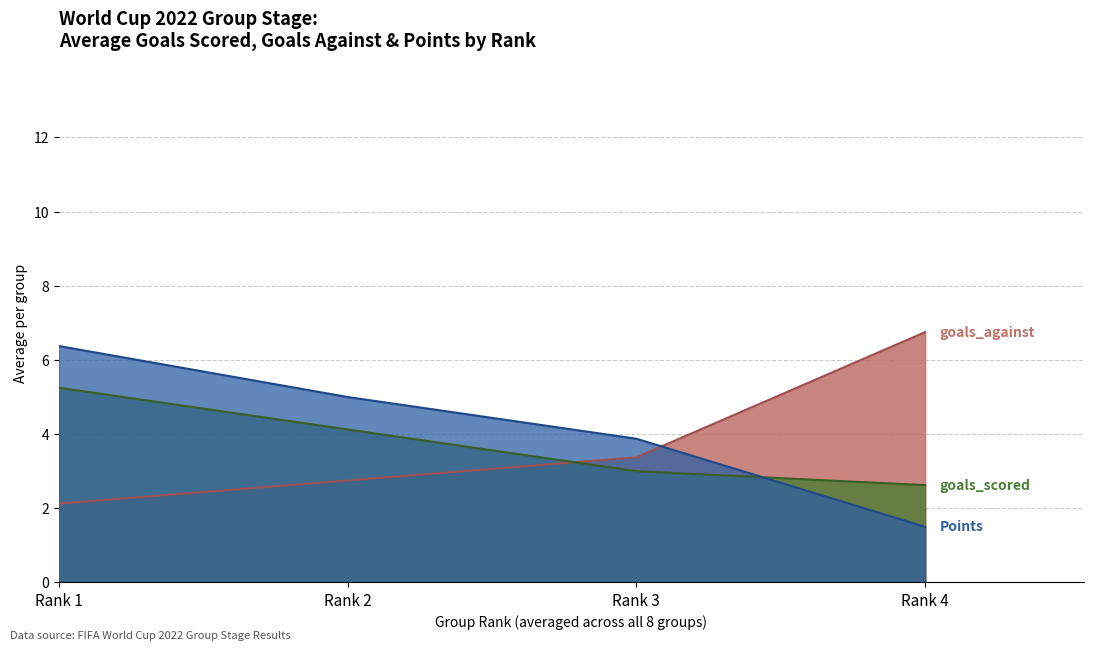

What is the difference between the highest and lowest values at Rank 3?

0.9